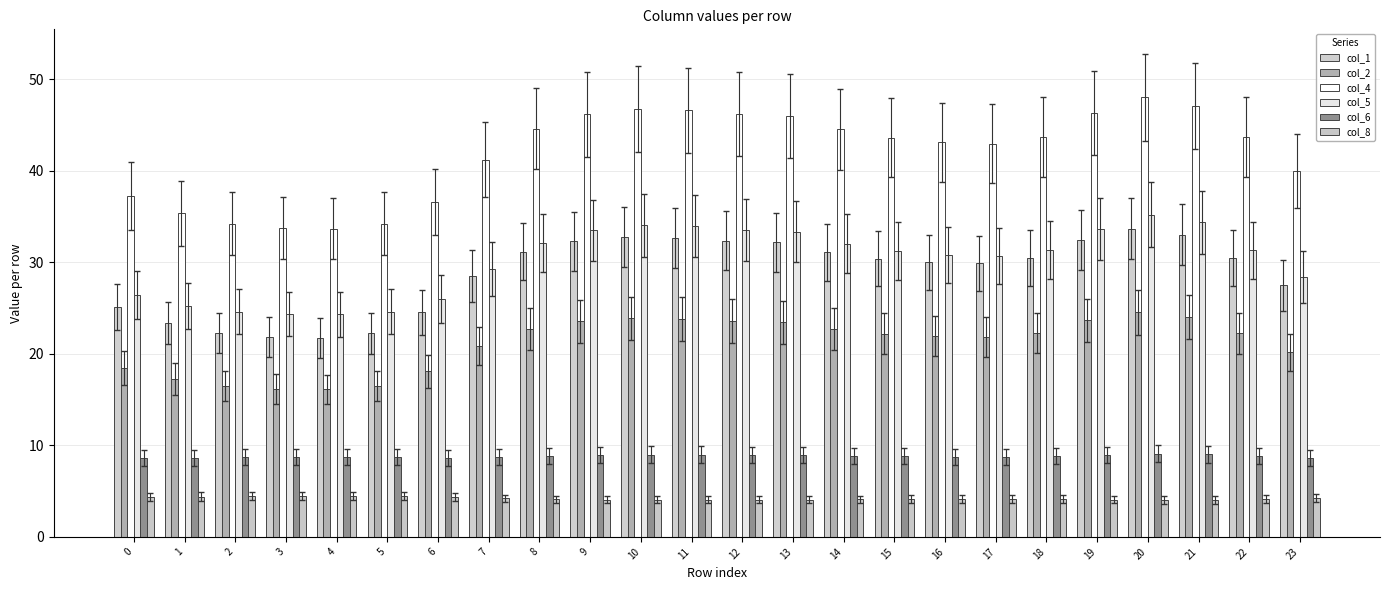

What is the difference between the maximum and minimum values in the col_2 series?

8.4